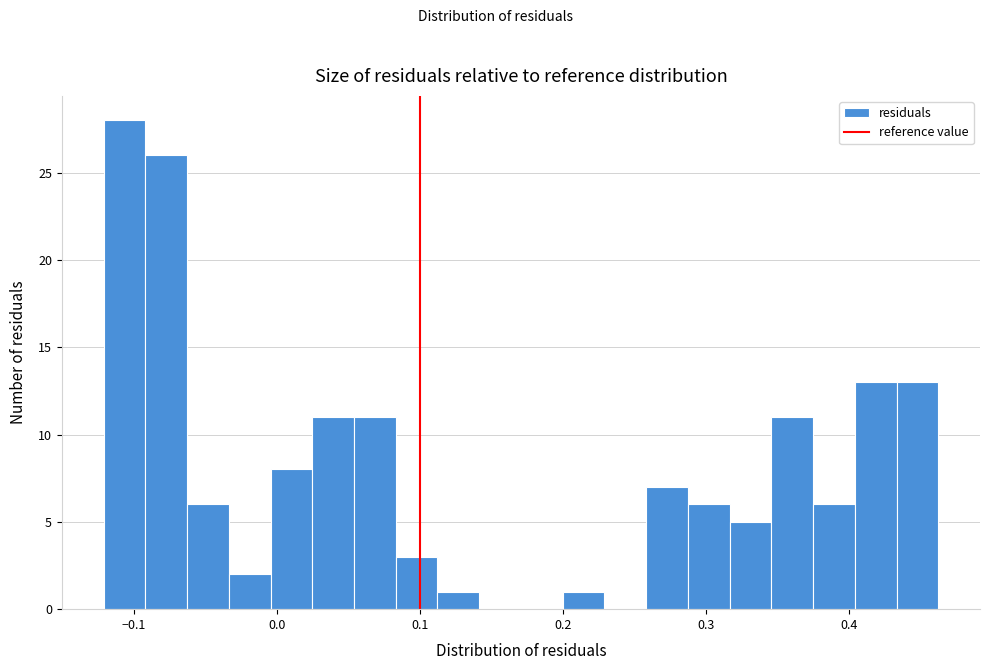

Read against the x-axis, roughly where is the centre of the tallest bar?

-0.11